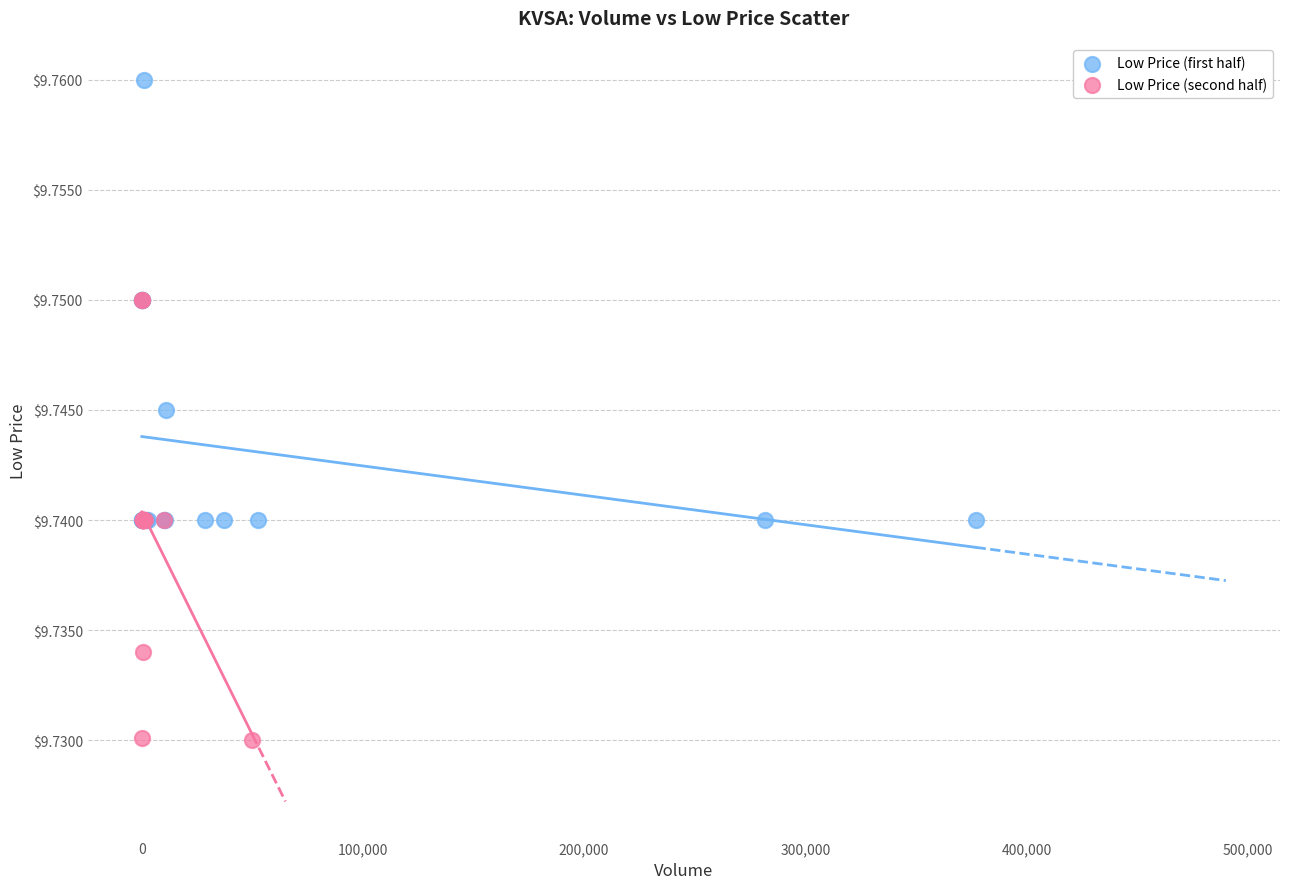

Which series contains the highest Y value?

Low Price (first half)